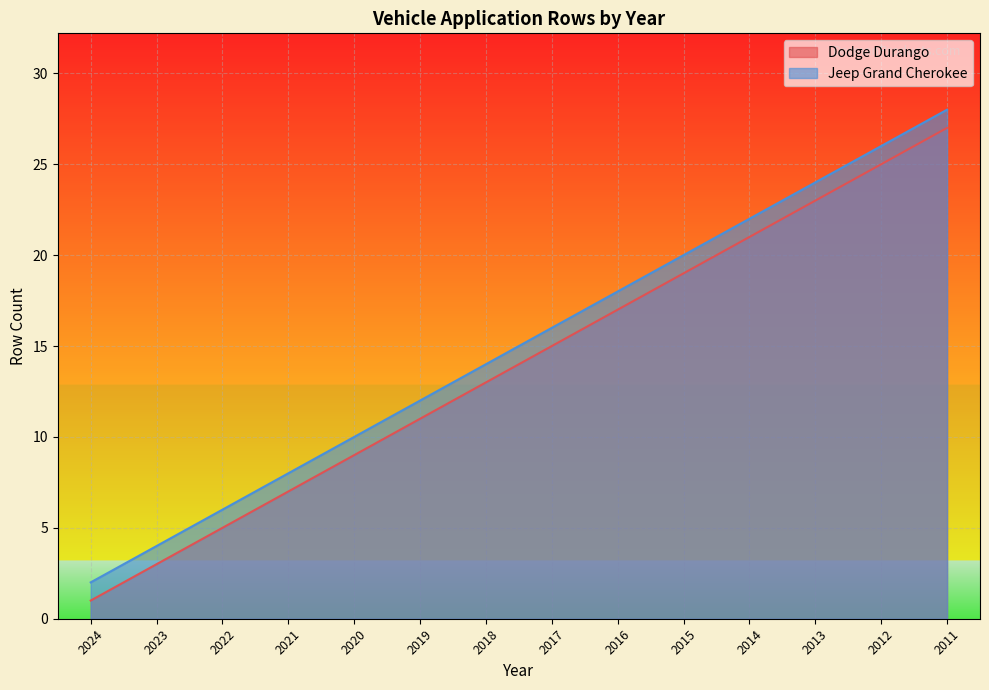

Which has a higher value, 2023 or 2012?

2012